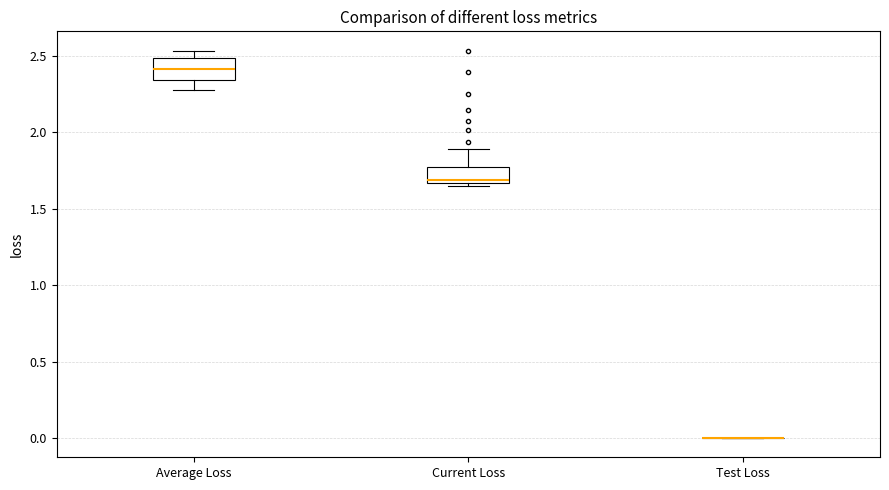

Reading left to right, read every box against the y-axis: the position of its median line, the range the box covers, and the ends of its whiskers. The values are not printed on the chart, so give them approximately, as read against the axis.

Average Loss: median 2.40, box 2.35 to 2.50, whiskers 2.30 to 2.55
Current Loss: median 1.70, box 1.65 to 1.75, whiskers 1.65 (just below the box's lower edge) to 1.90
Test Loss: box collapsed to a line at 0.00, whiskers 0.00 to 0.00